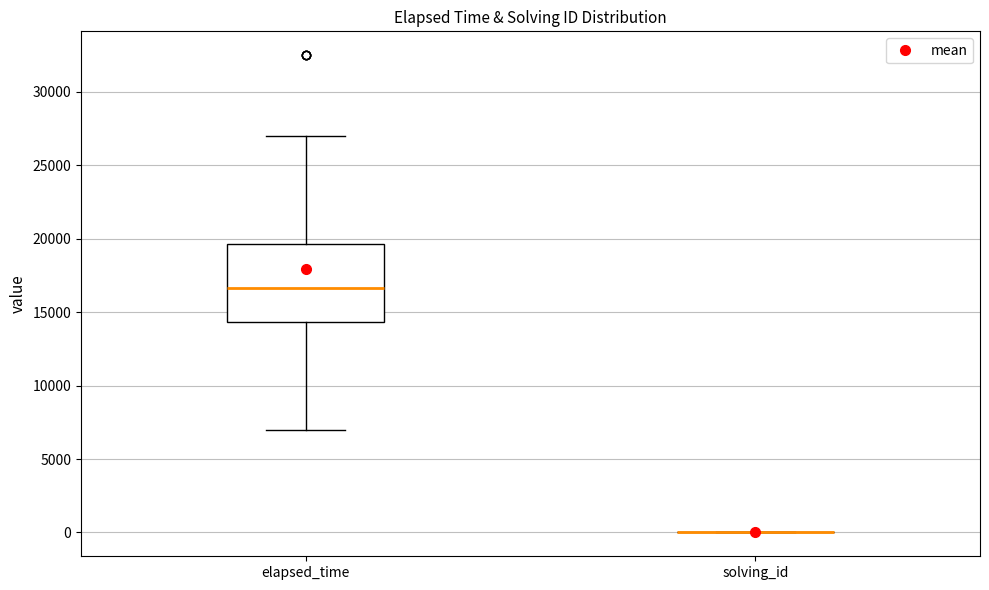

Comparing the boxes themselves (not the whiskers), which one is the tallest?

elapsed_time